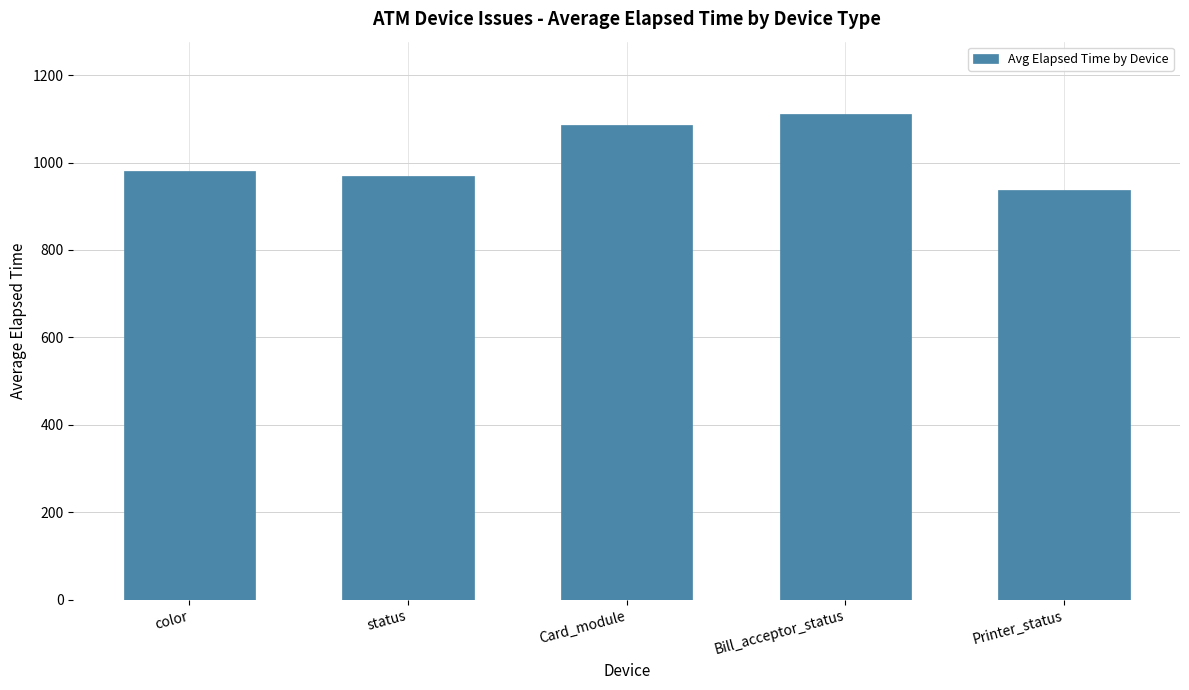

What is the difference between the maximum and minimum values?

172.5